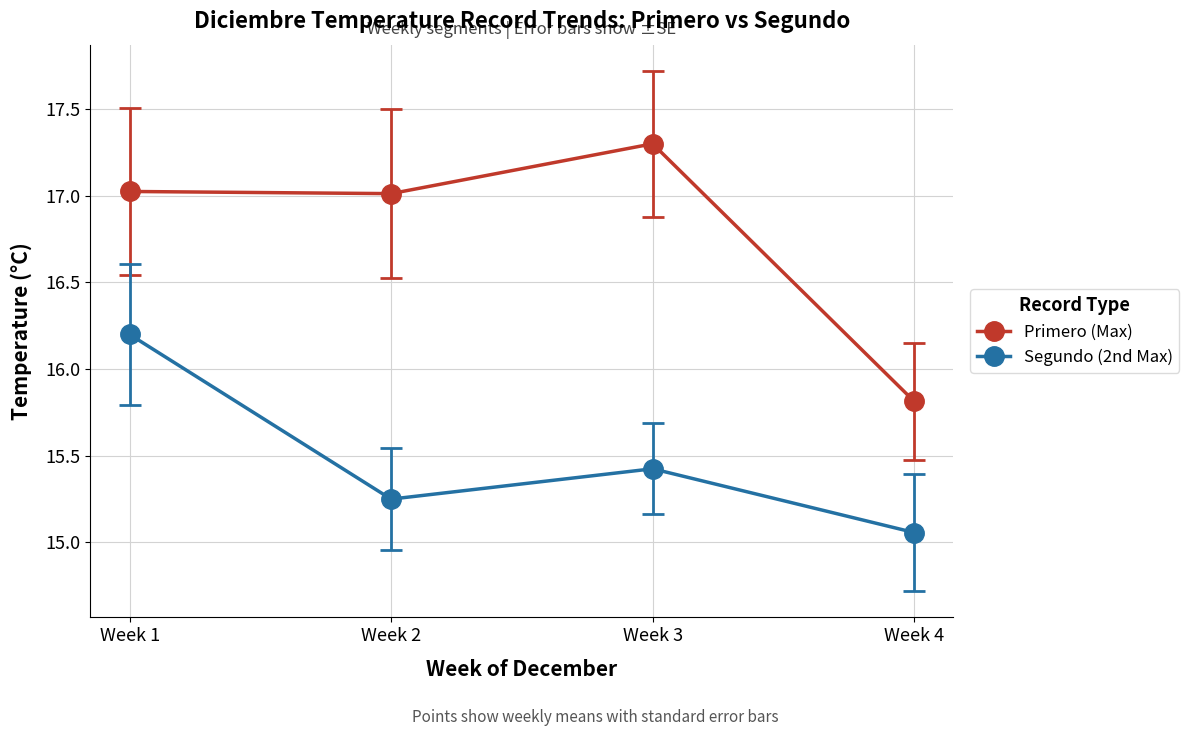

The value of Primero (Max) at Week 1 is 17.0. True or false?

True